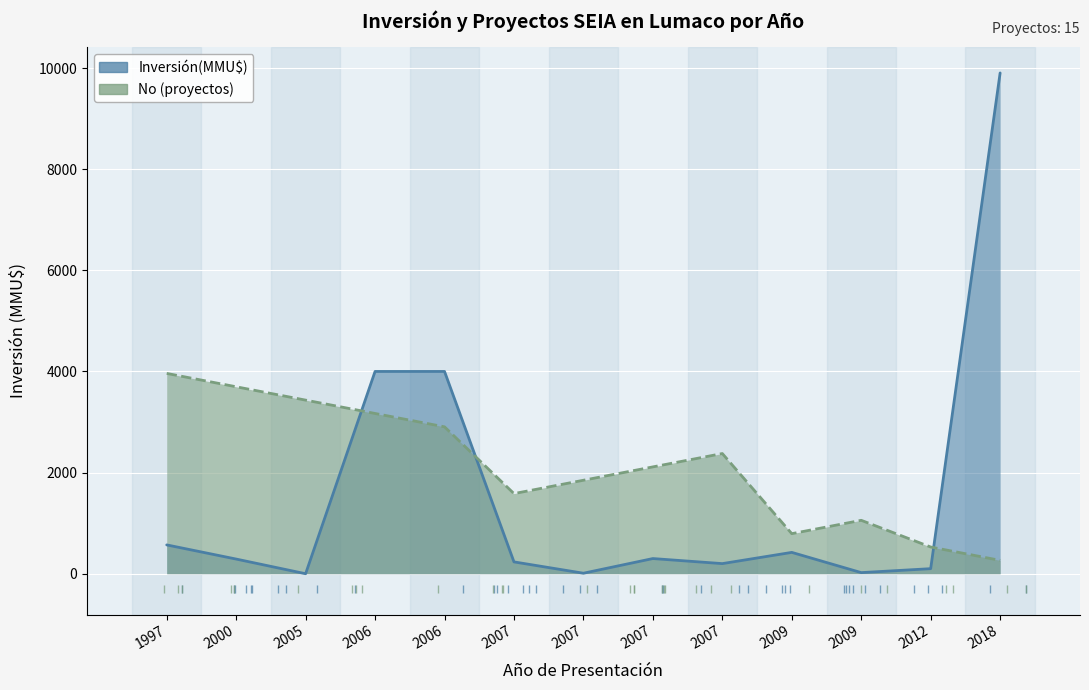

Is the value of Inversión(MMU$) at 1997 greater than the value of No at 2006?

No